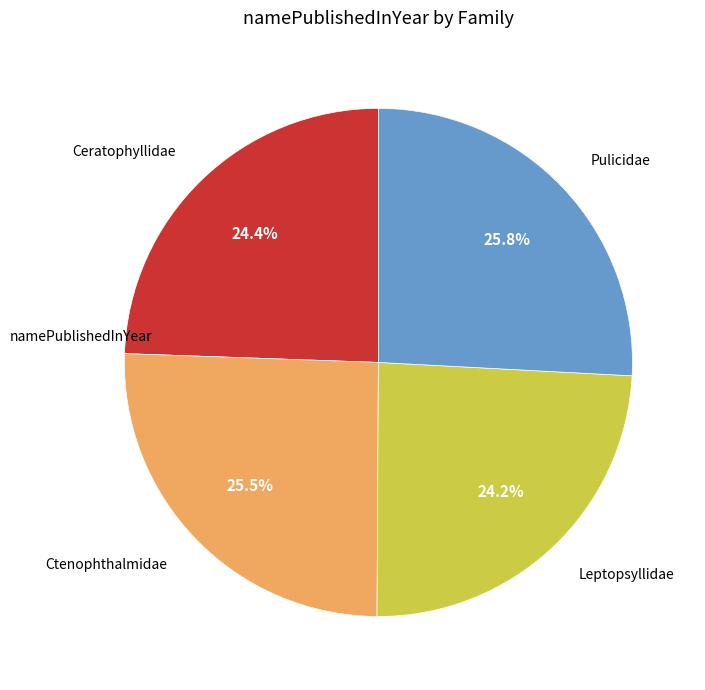

What is the ratio of the value at Leptopsyllidae to the value at Pulicidae?

0.9